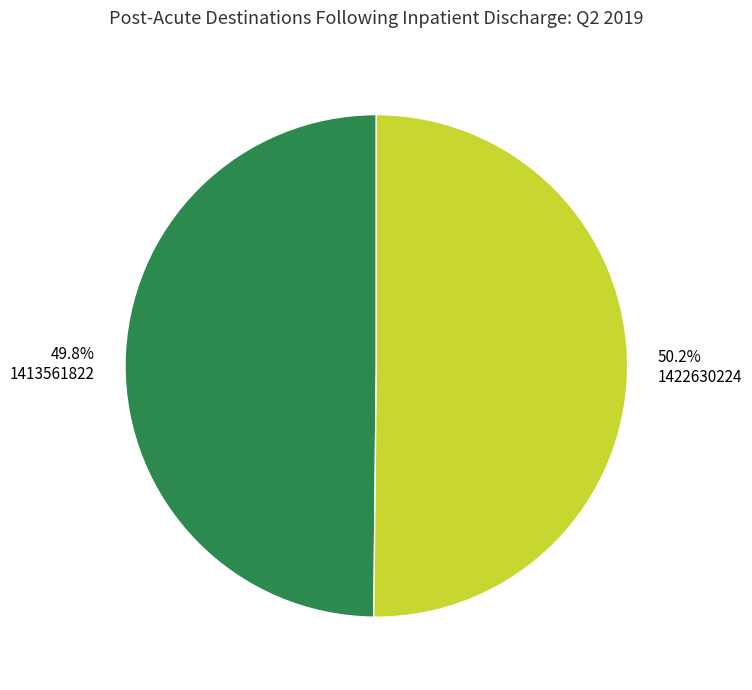

Count the number of slices in the pie.

2